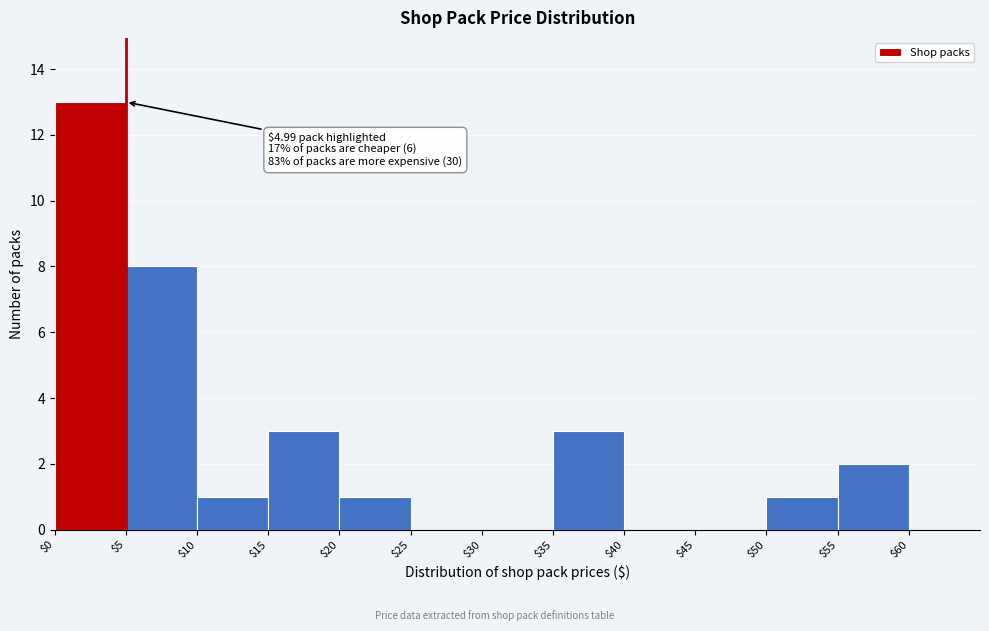

Over which range of the x-axis is the bar tallest?

0 to 5